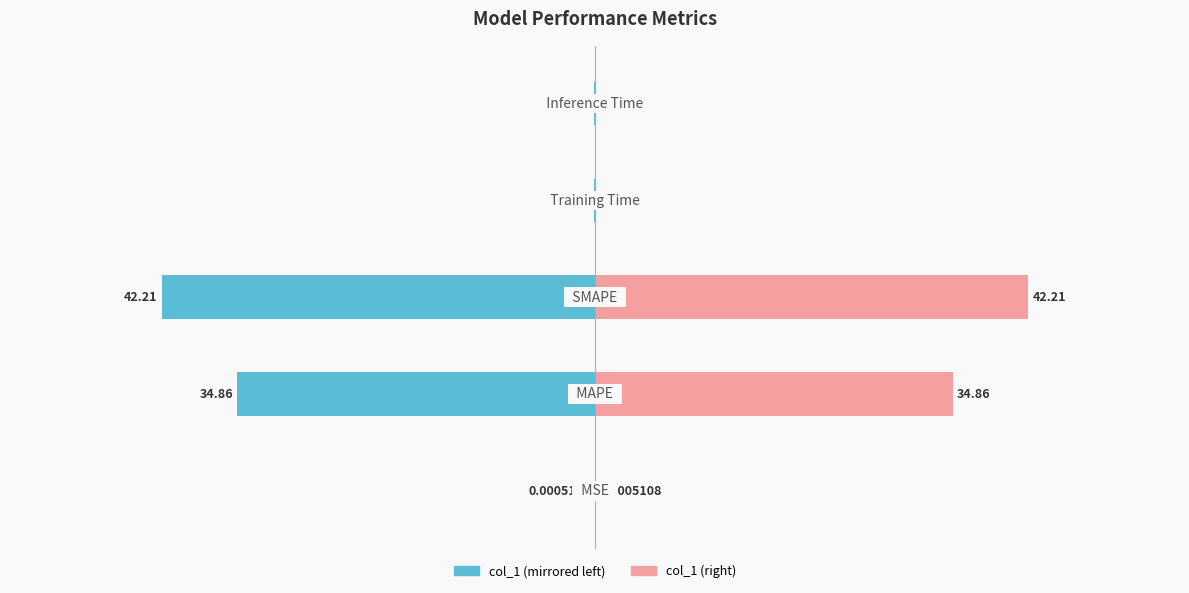

Reading right to left, list all the values displayed in this chart.

col_1 (left): -0.1	-0.1	-42.2	-34.9	-0.0
col_1 (right): 0.1	0.1	42.2	34.9	0.0